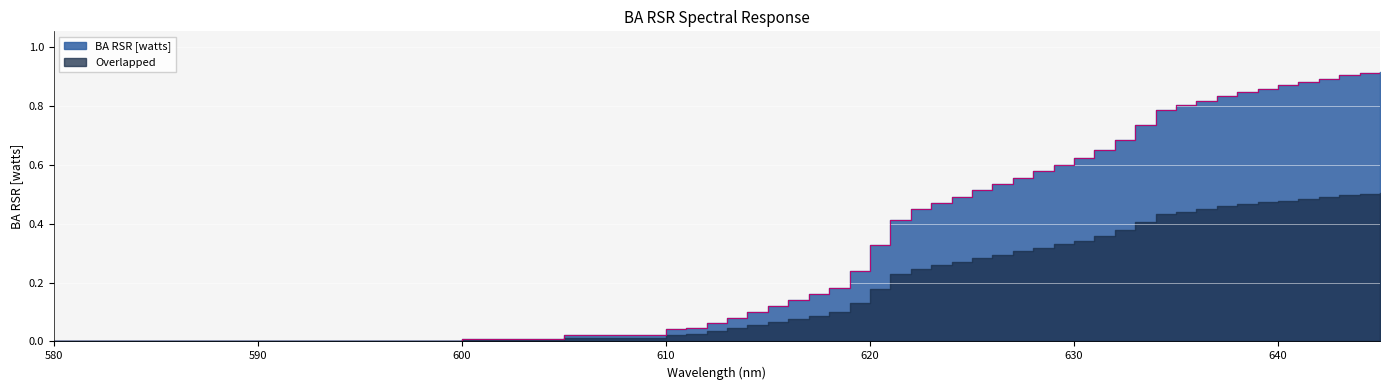

What is the change in value from 633 to 643?

+0.2